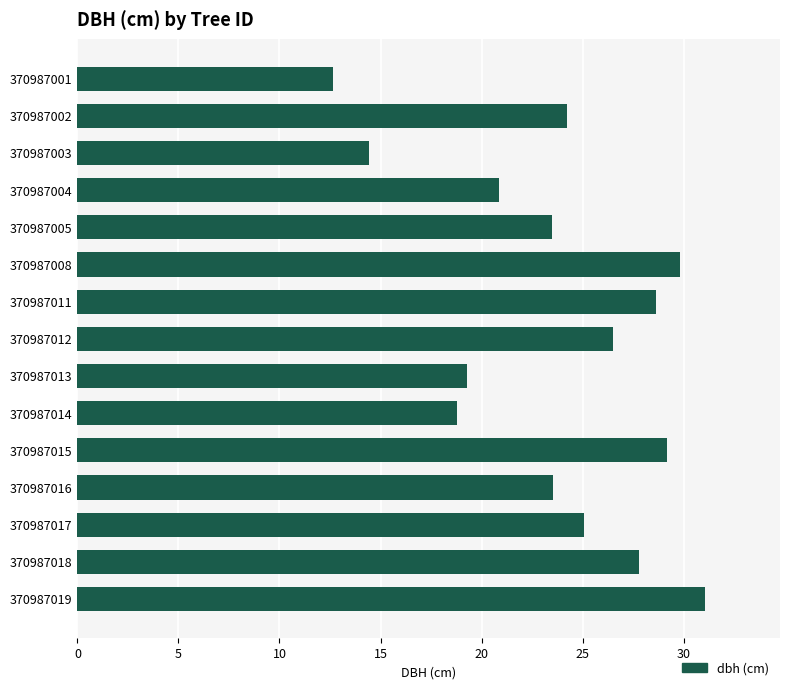

What is the average value?

23.7